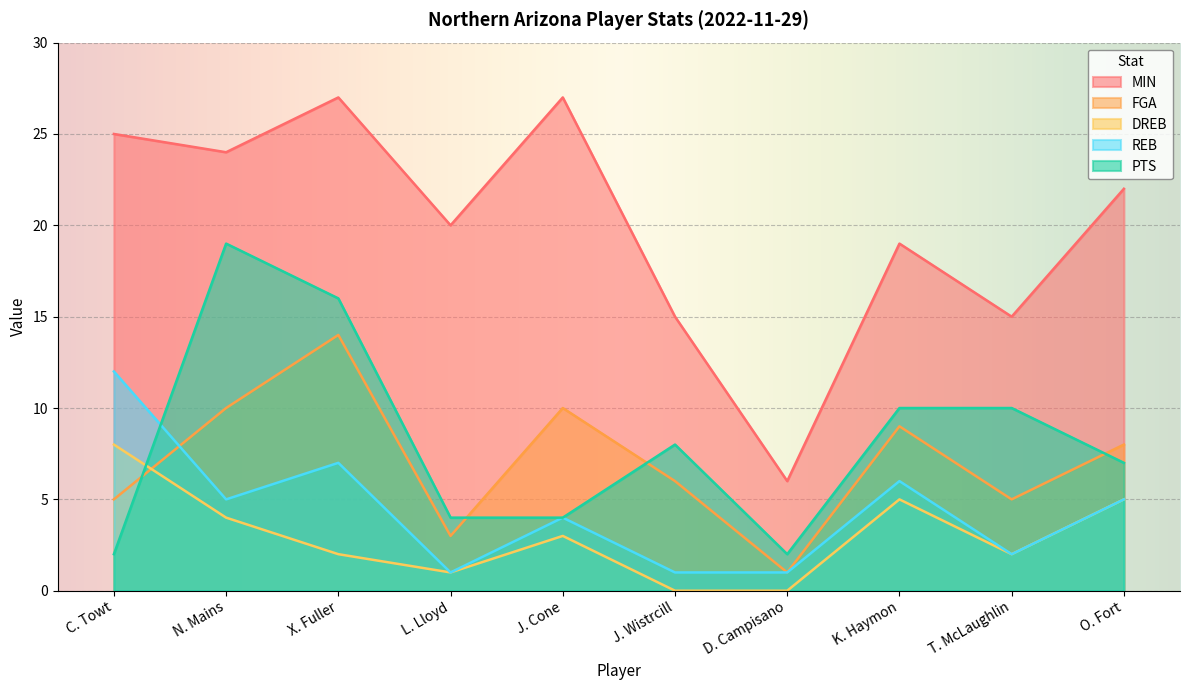

Where is the first local minimum for FGA?

L. Lloyd